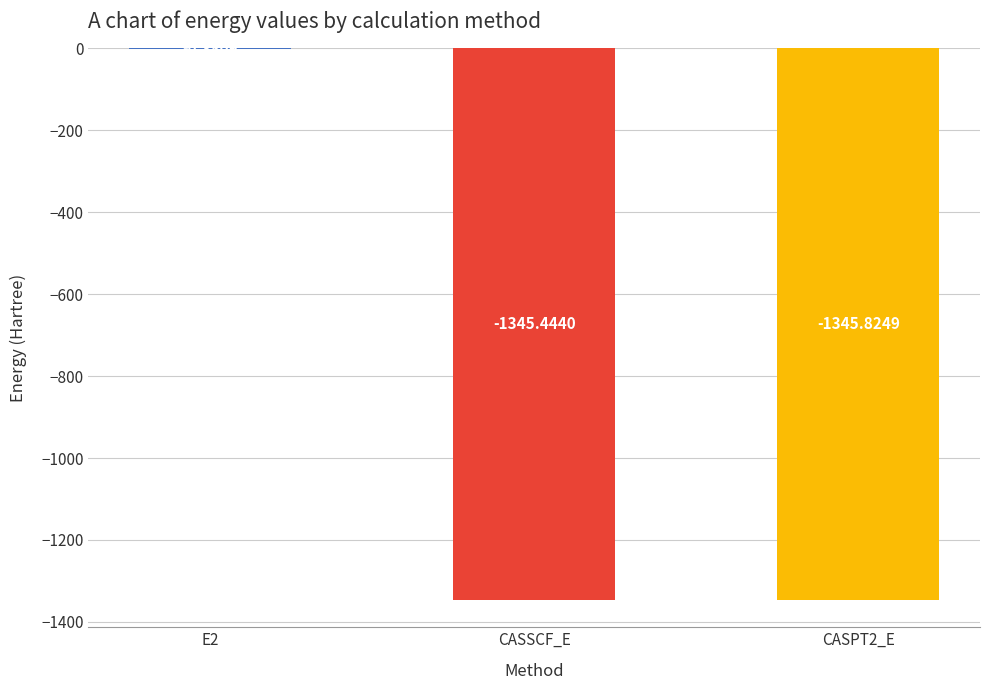

What is the sum of the values at CASSCF_E and CASPT2_E?

-2691.3